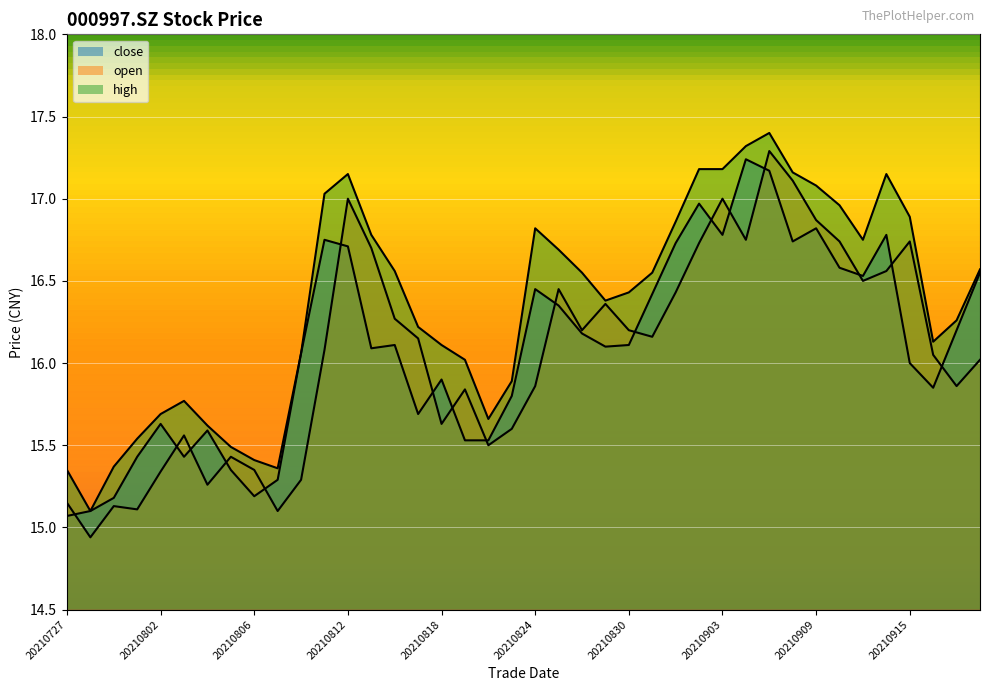

What is the difference between the close values at 20210922 and 20210917?

0.4